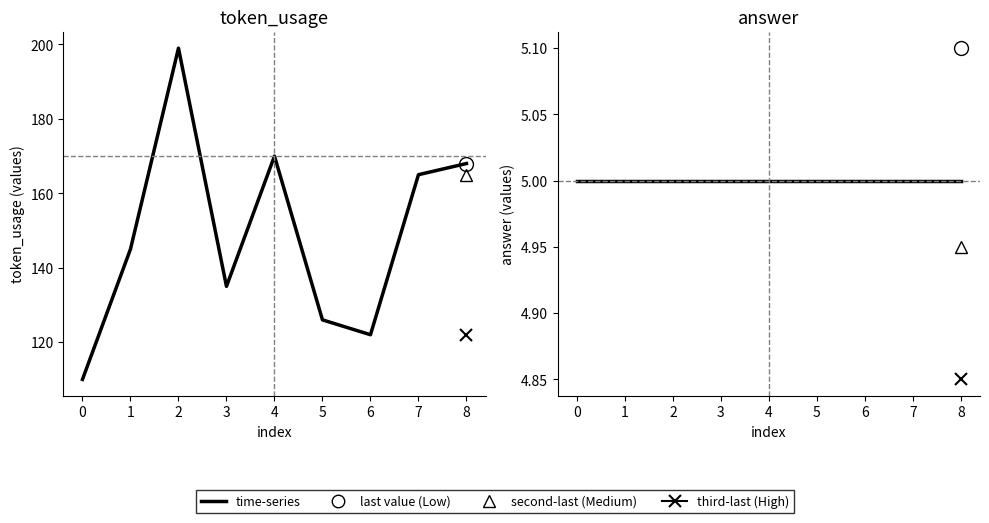

What value does the token_usage series have at 0?

110